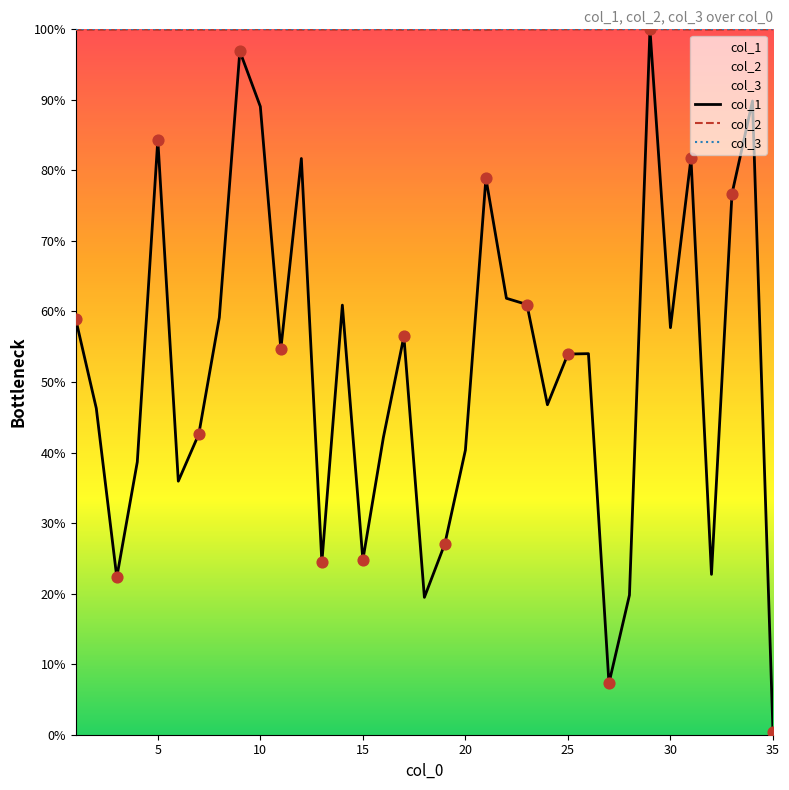

Which series has the largest Y range (max minus min)?

col_1